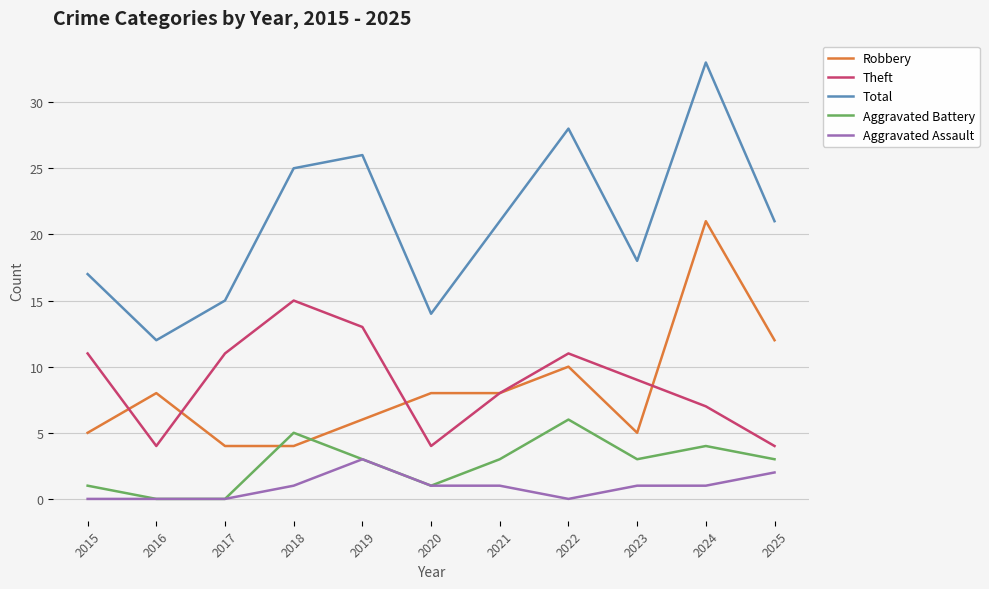

Which series has the widest spread of values?

Total